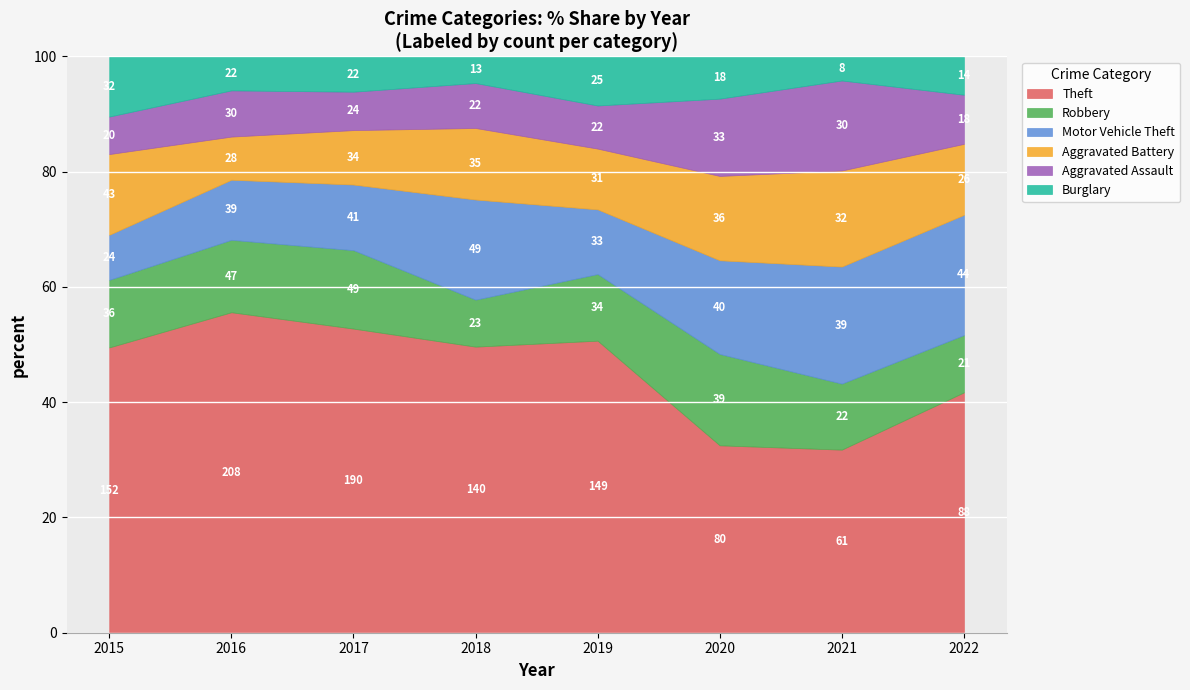

True or false: Theft and Burglary intersect in this chart.

False